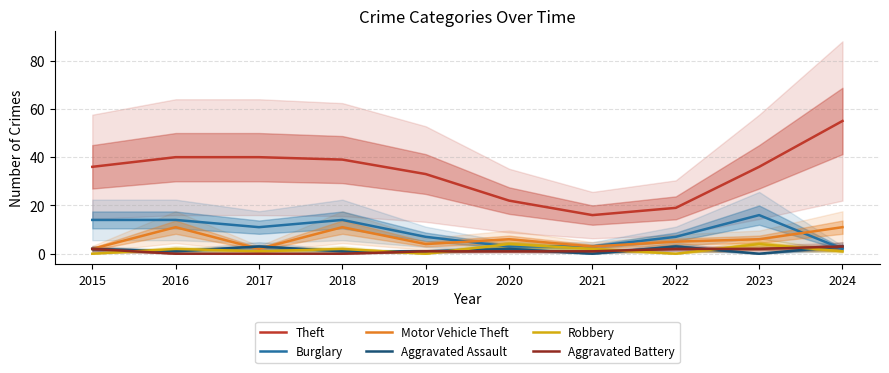

At which category does Aggravated Assault reach its first local valley?

2016